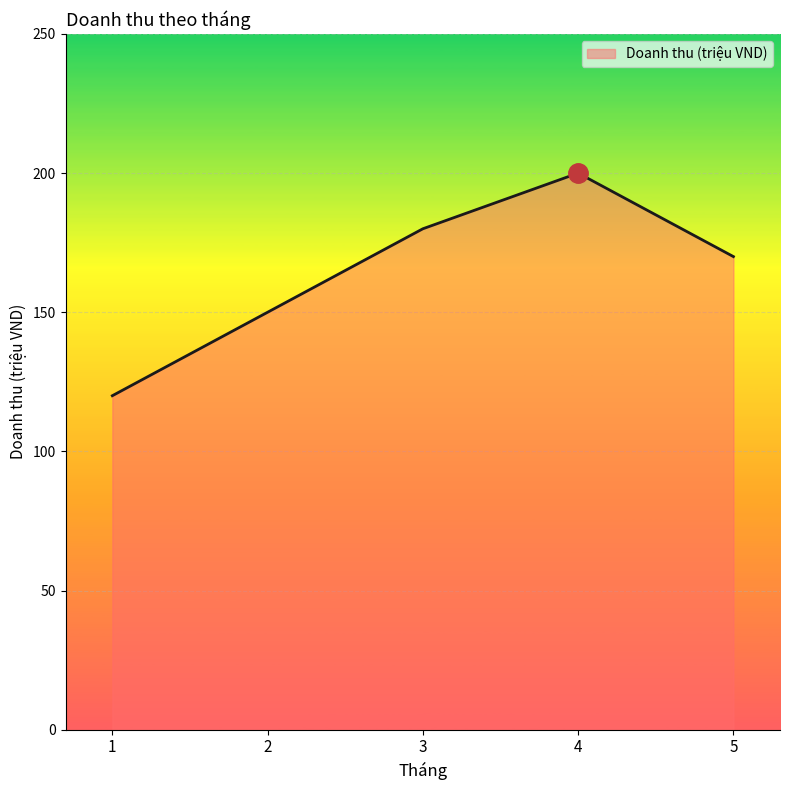

Does the chart display data point markers on the line(s)?

No